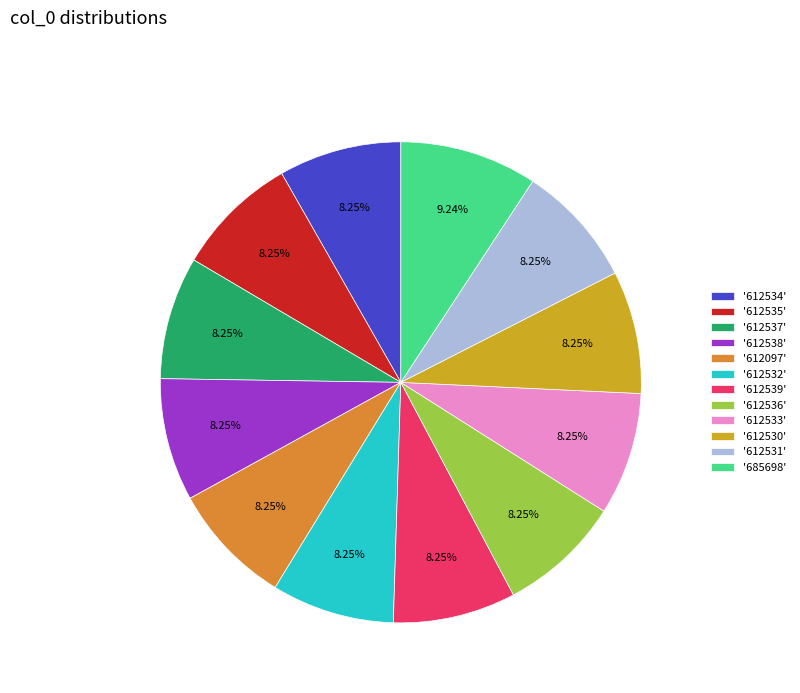

Do '612539' and '612530' together represent more than half of the pie?

No